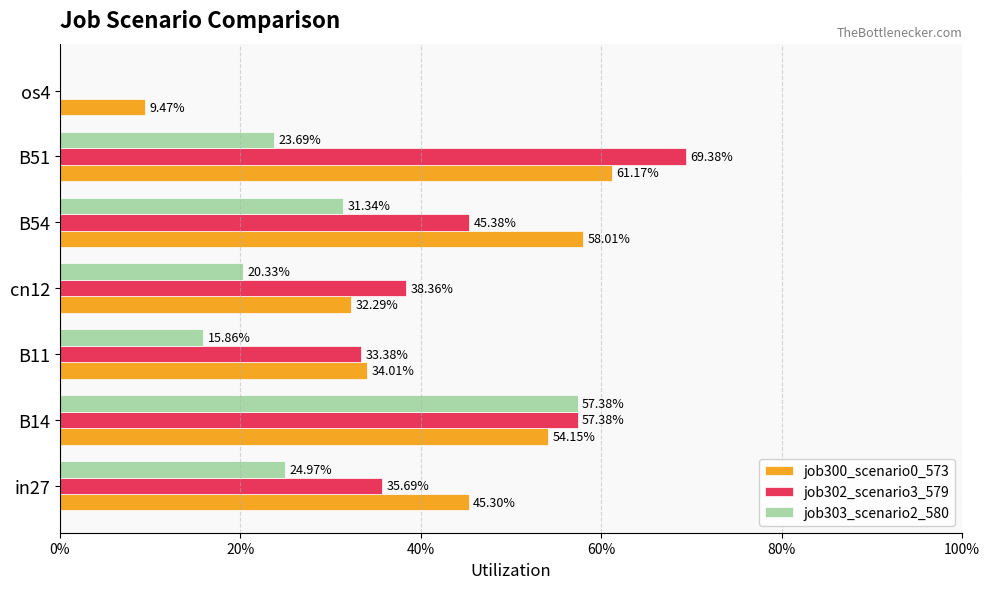

What are all the series names shown in the legend?

job300_scenario0_573, job302_scenario3_579, job303_scenario2_580